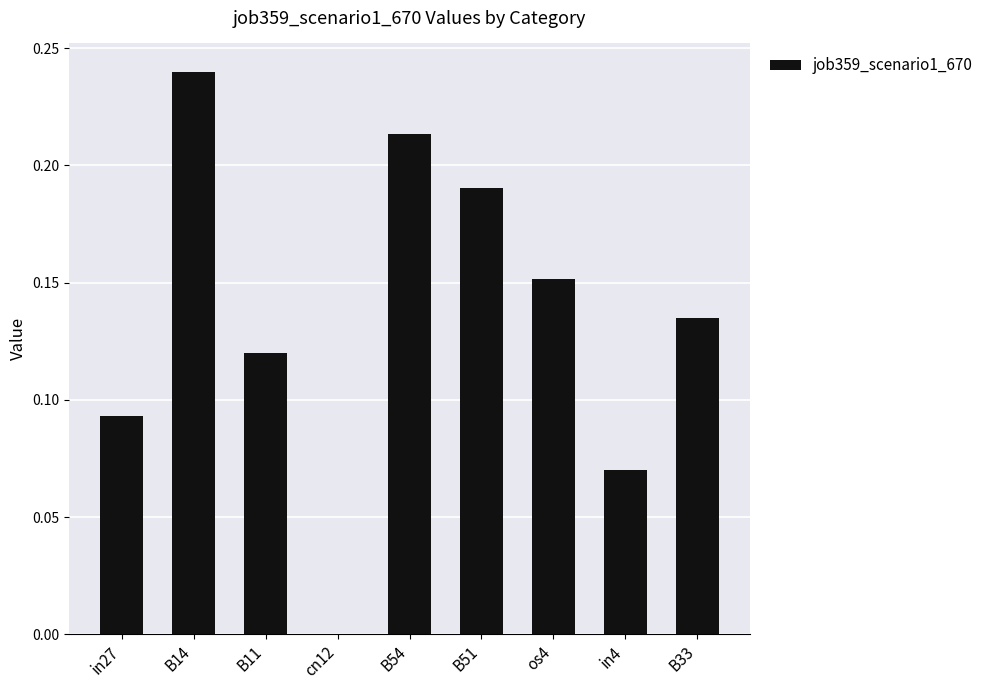

How many values are between 0 and 1?

9